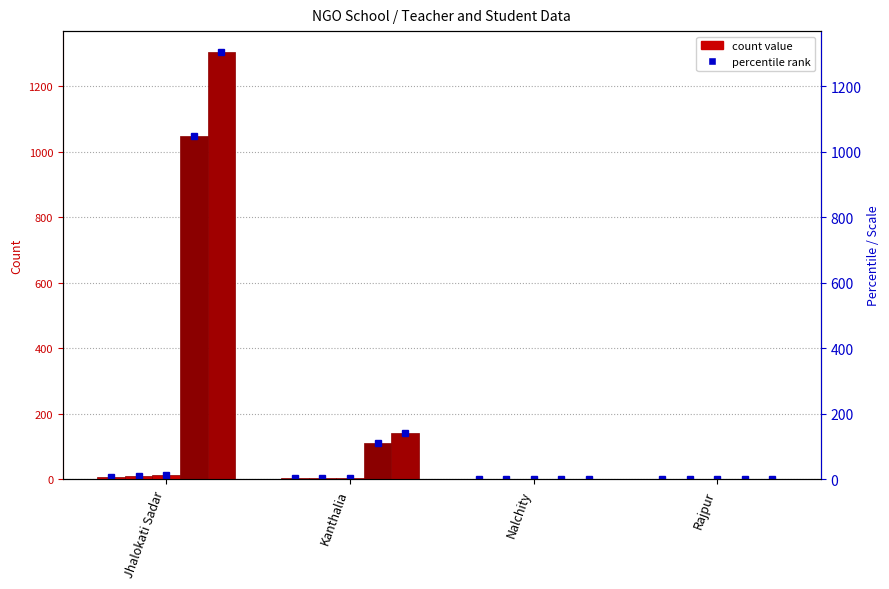

How many values in Number of teacher - Male are above zero?

2